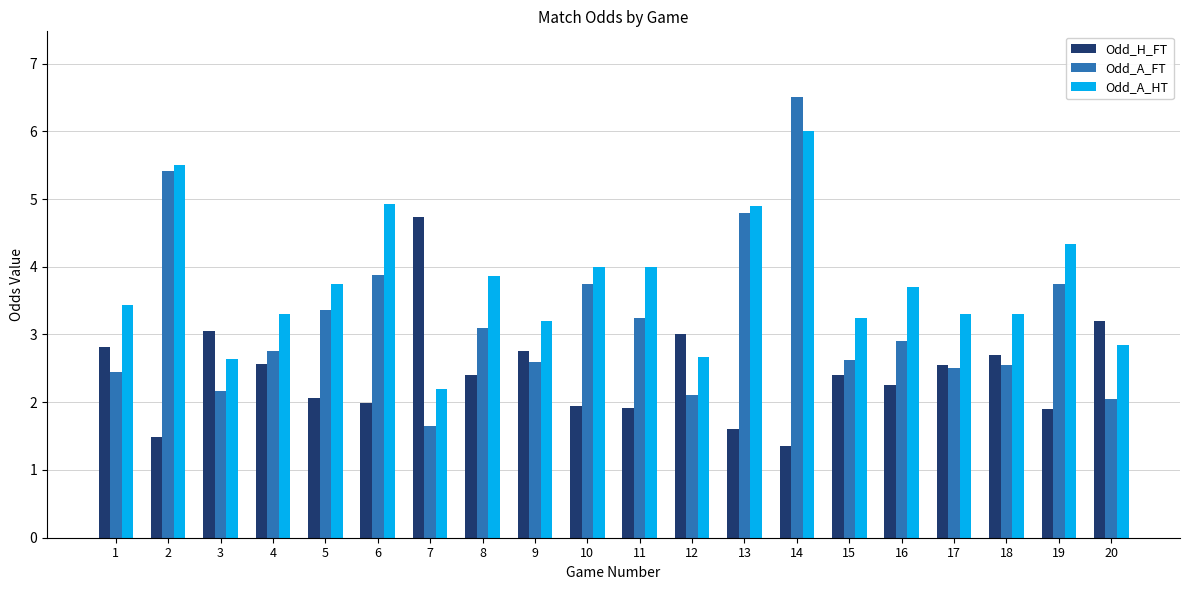

Is the value of Odd_A_FT at 1 greater than the value of Odd_H_FT at 16?

Yes